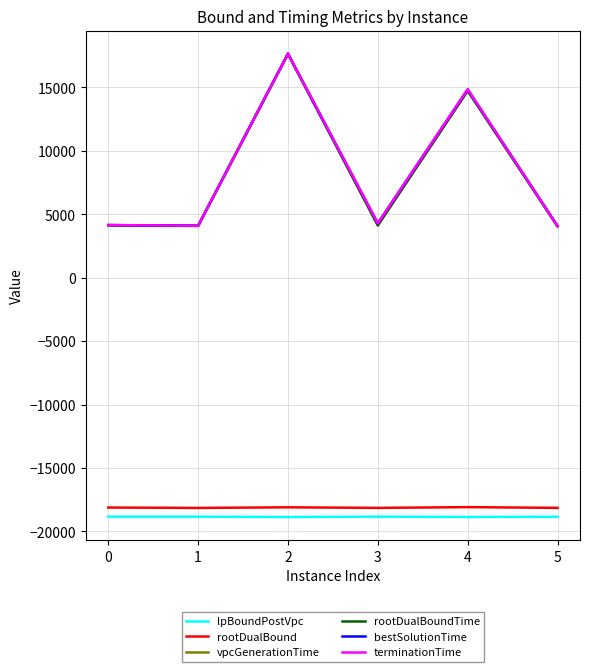

The terminationTime series shows 1401.9 at 0. True or false?

False